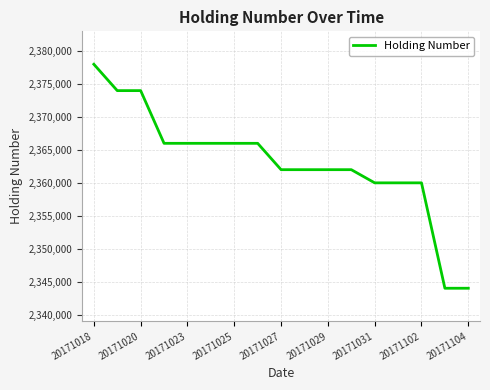

What is the maximum value shown in the chart?

2378000